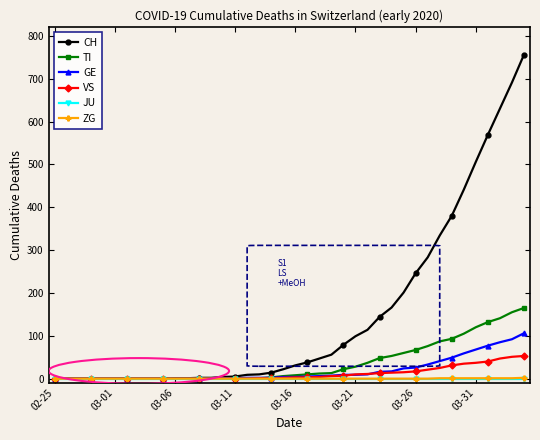

Does the chart have visible grid lines?

No